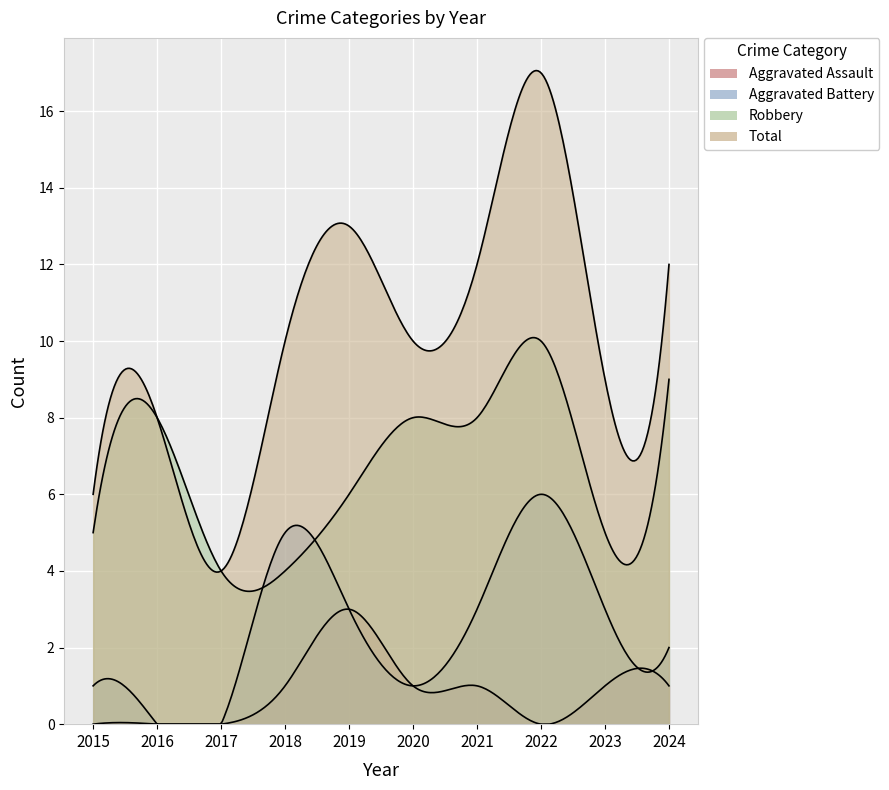

True or false: Total and Aggravated Assault cross at least once.

False